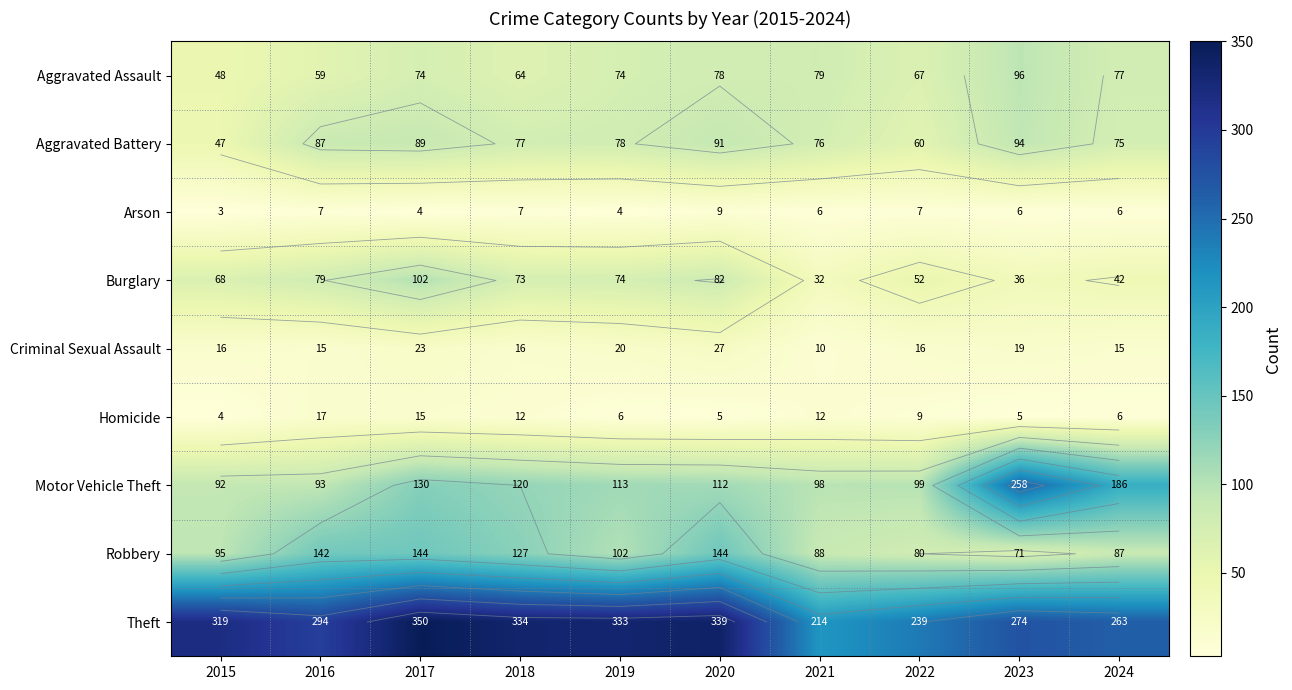

At how many categories does at least one series exceed 318?

5